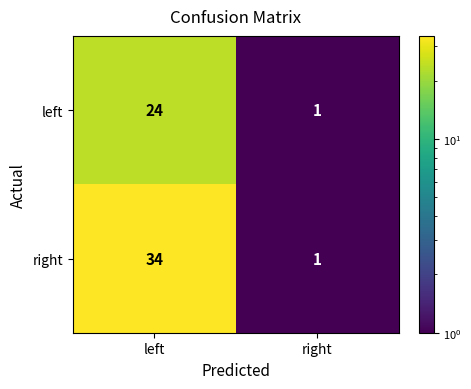

At which category is the sum across all series the highest?

left